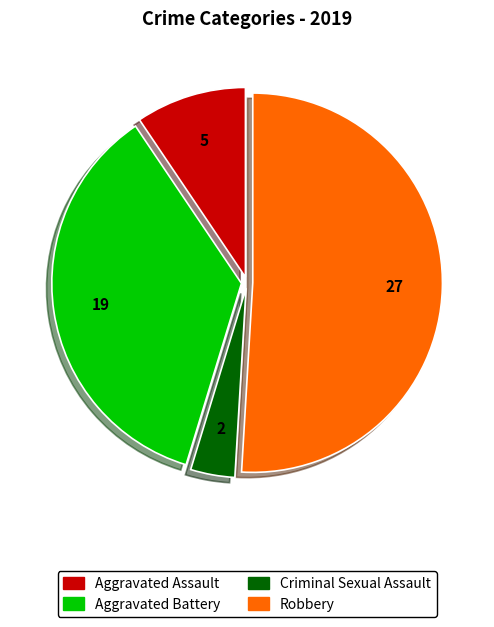

Count the number of slices in the pie.

4